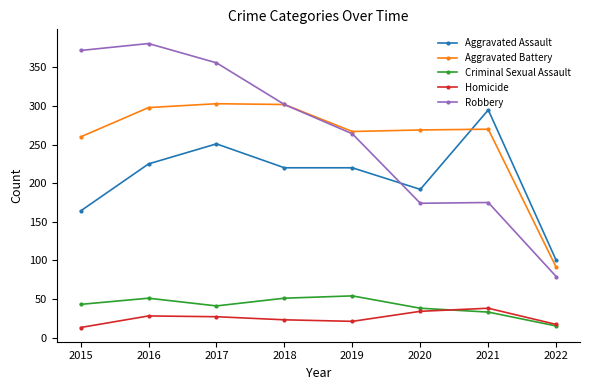

The value of Criminal Sexual Assault at 2017 is 14. True or false?

False